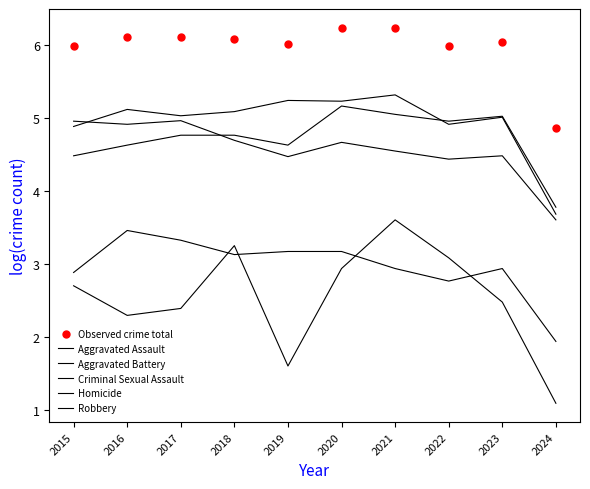

The Homicide series shows 2.7 at 2015. True or false?

True